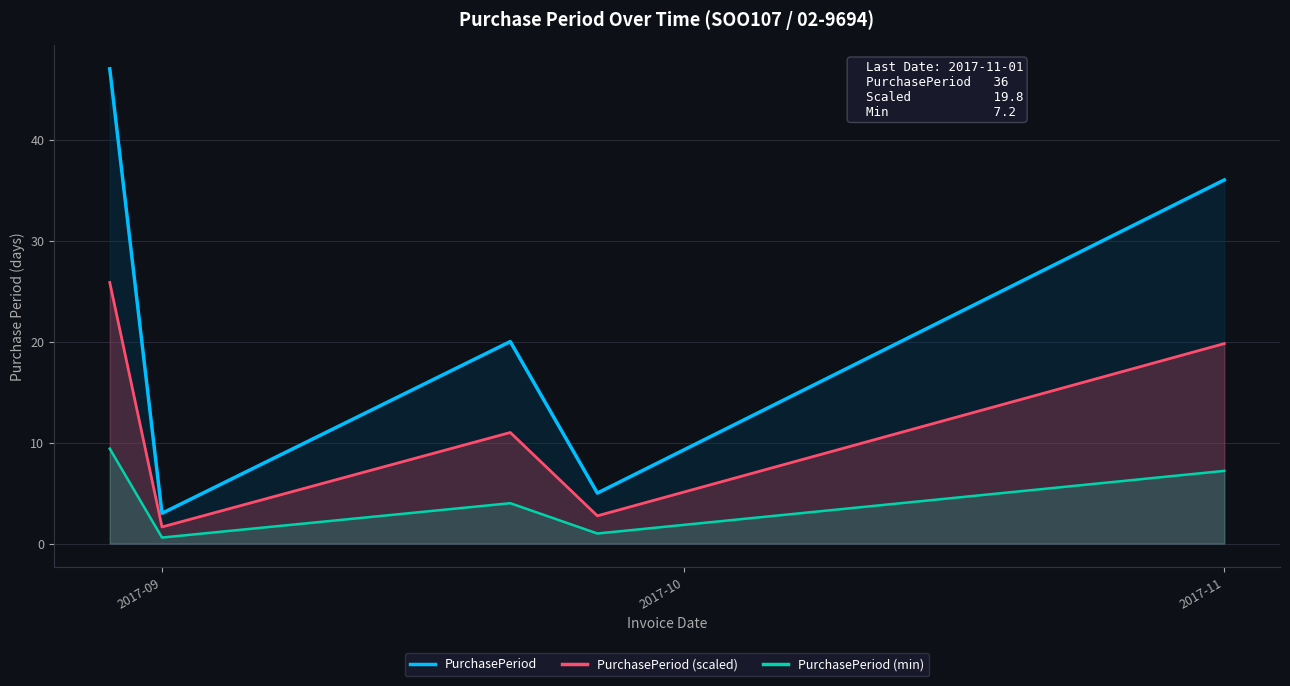

What is the highest value of the PurchasePeriod (min) series?

9.4